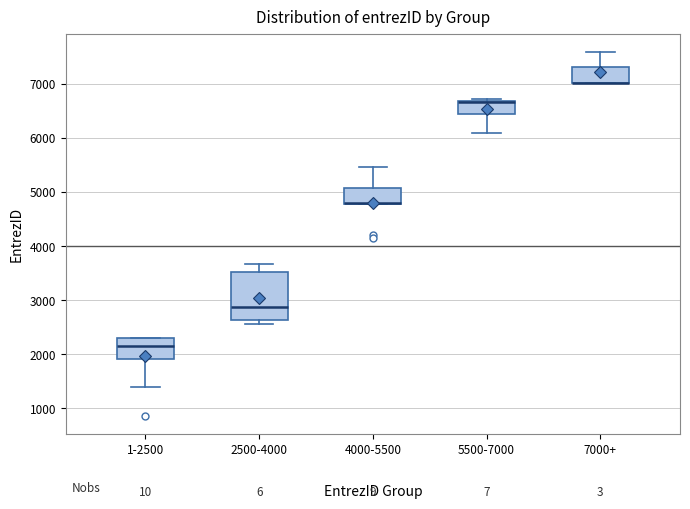

Comparing the boxes themselves (not the whiskers), which one is the tallest?

2500-4000